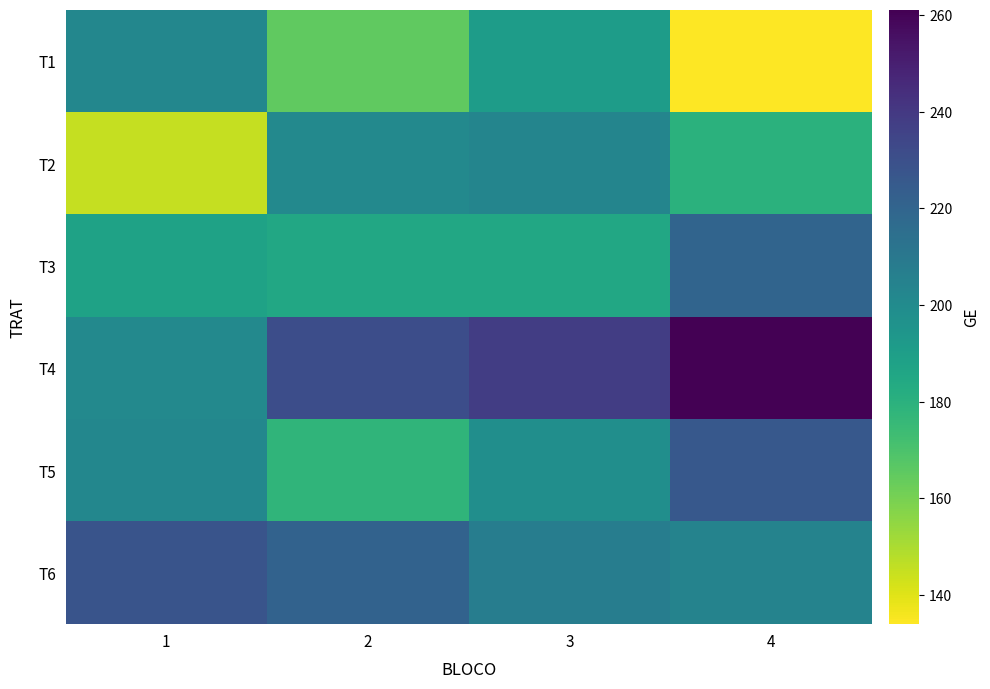

At which category is the sum across all series the highest?

4